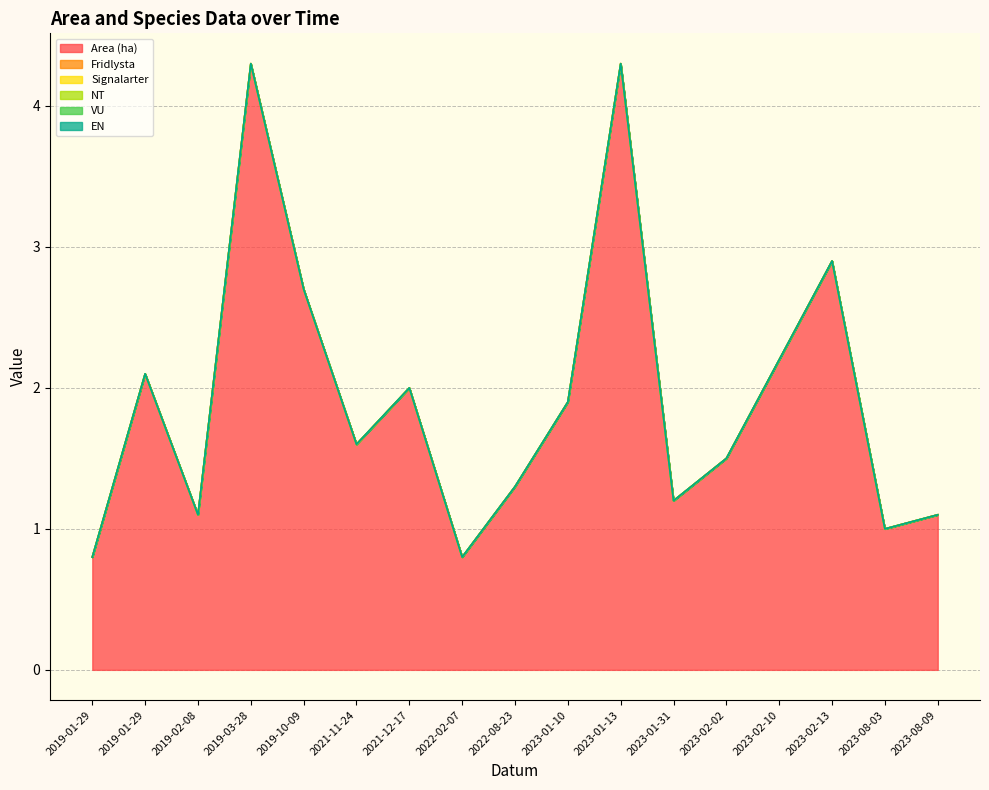

Between 2021-11-24 and 2023-02-10, which is larger?

2023-02-10